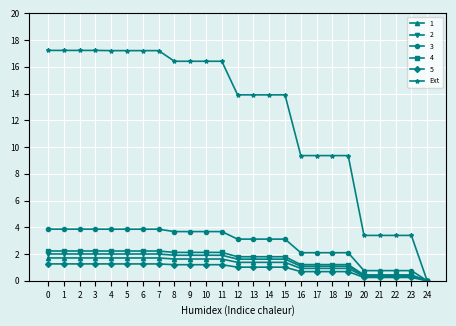

Is this an area chart (filled region under the line)?

No